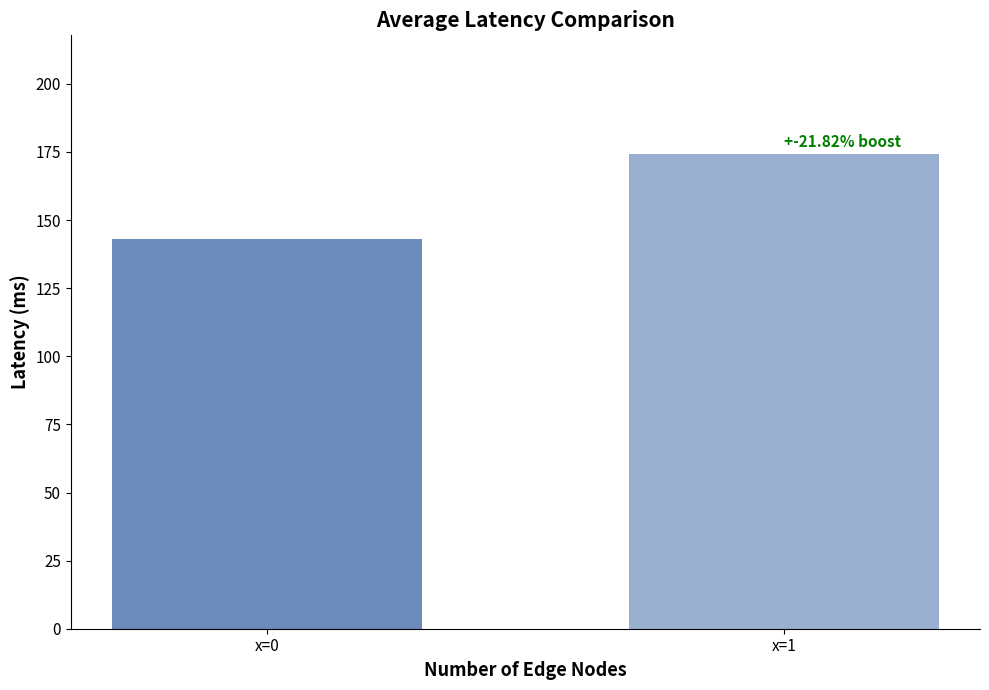

Reading left to right, list all the values displayed in this chart.

143.0	174.2